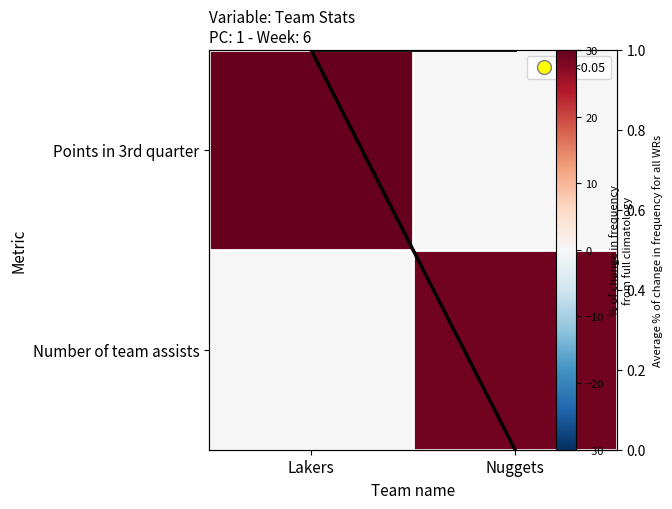

At which category is the sum across all series the highest?

Lakers